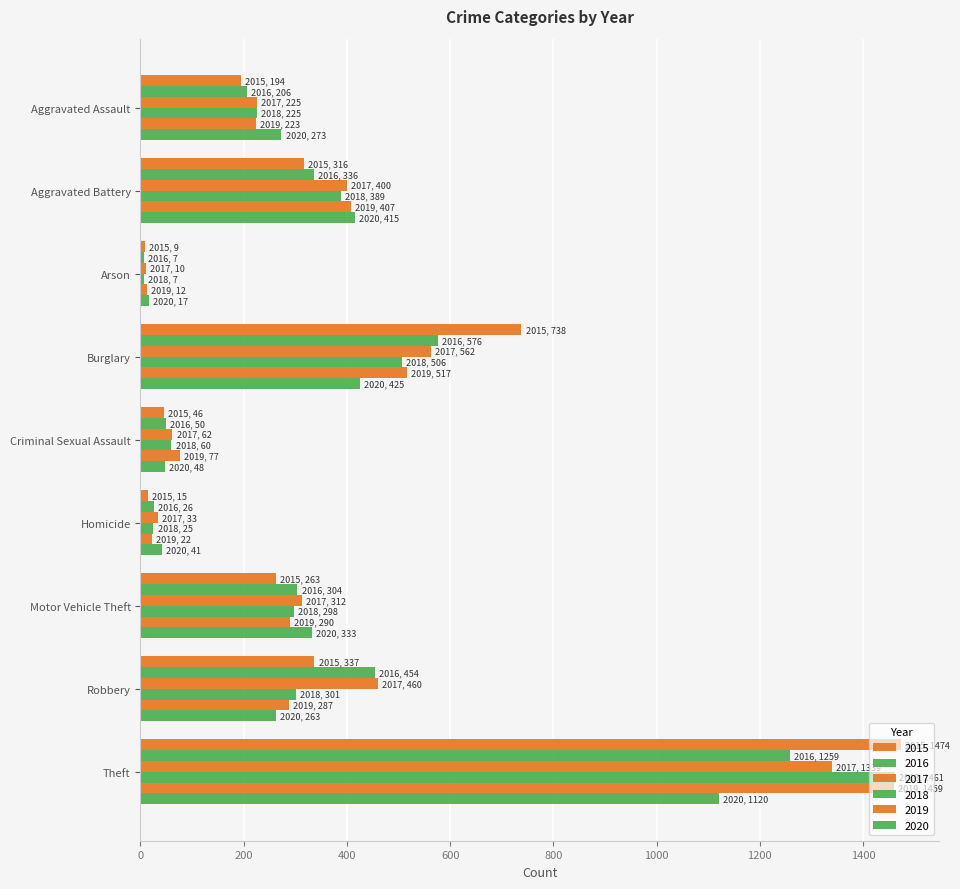

Which series has the largest range (max minus min)?

2015